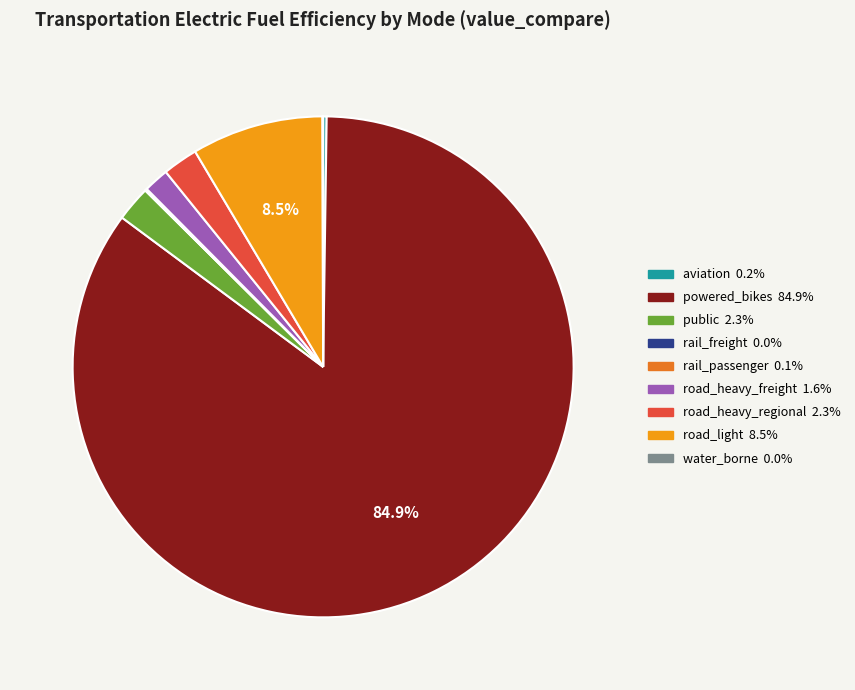

Which category accounts for the majority?

powered_bikes